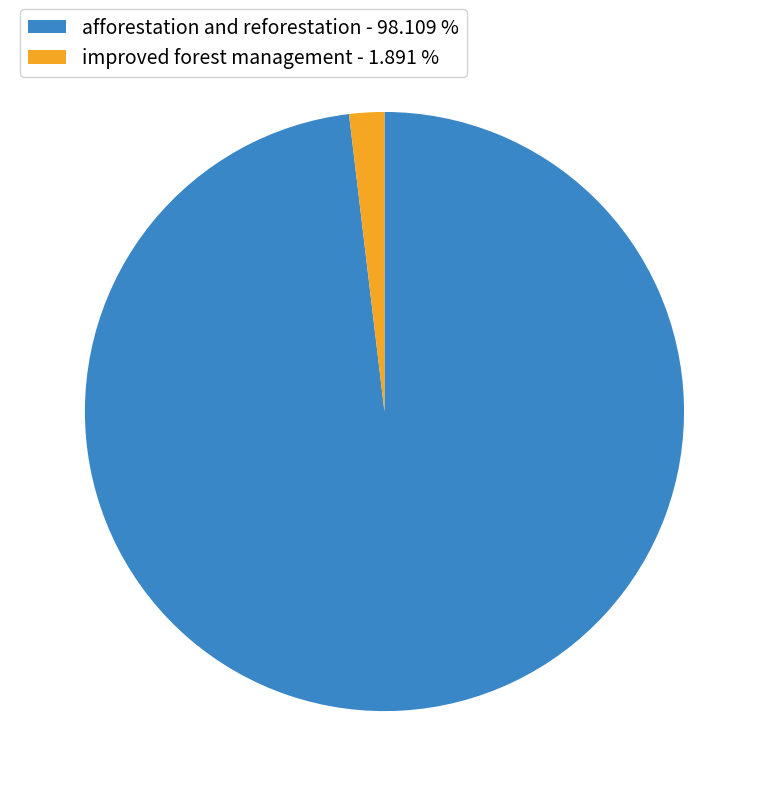

Combined, do improved forest management and afforestation and reforestation account for over 50%?

Yes